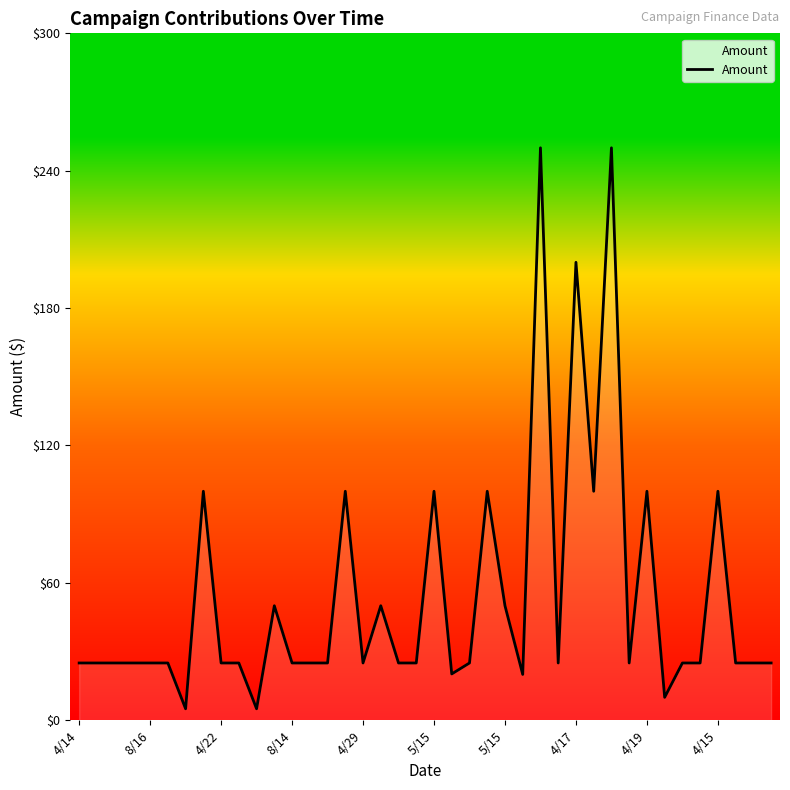

What is the maximum value shown in the chart?

250.0